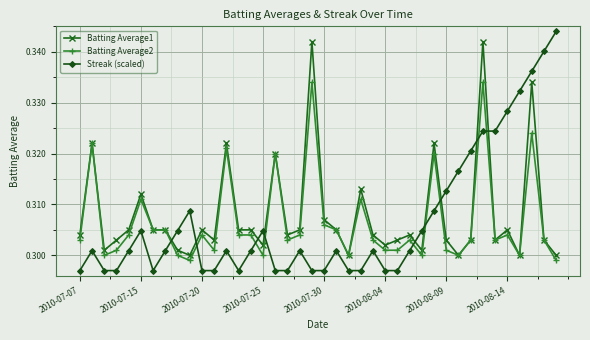

What are all the series names shown in the legend?

Batting Average1, Batting Average2, Streak (scaled)